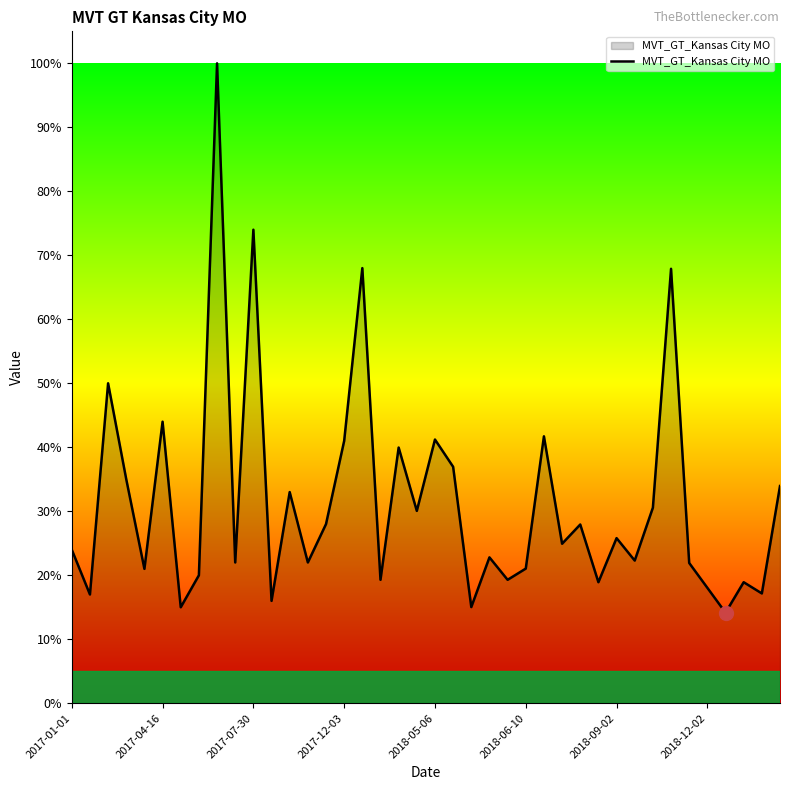

What is the maximum value shown in the chart?

100.0